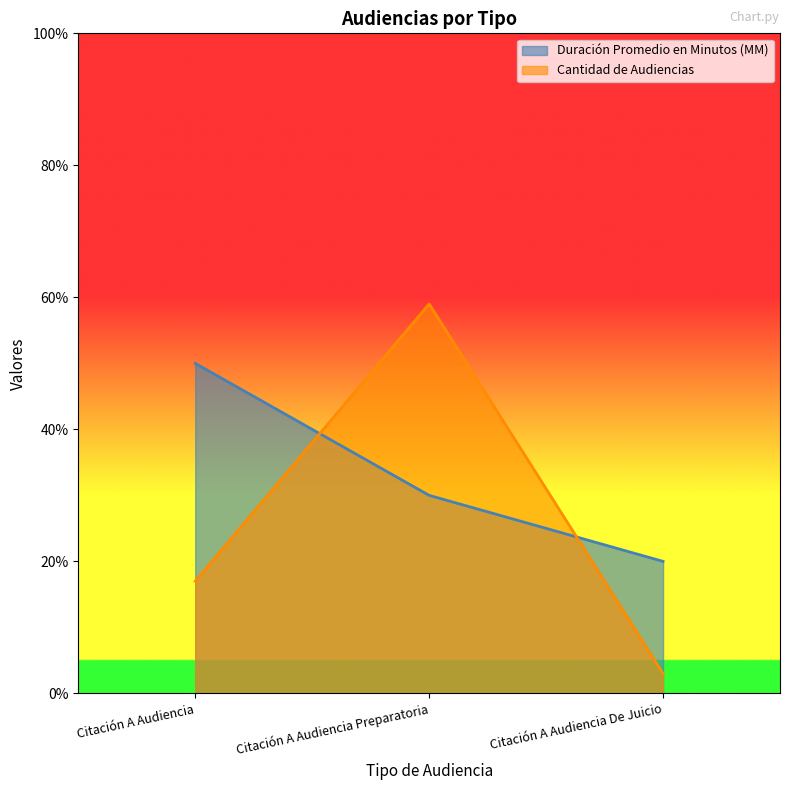

What is the highest value of the Cantidad de Audiencias series?

59